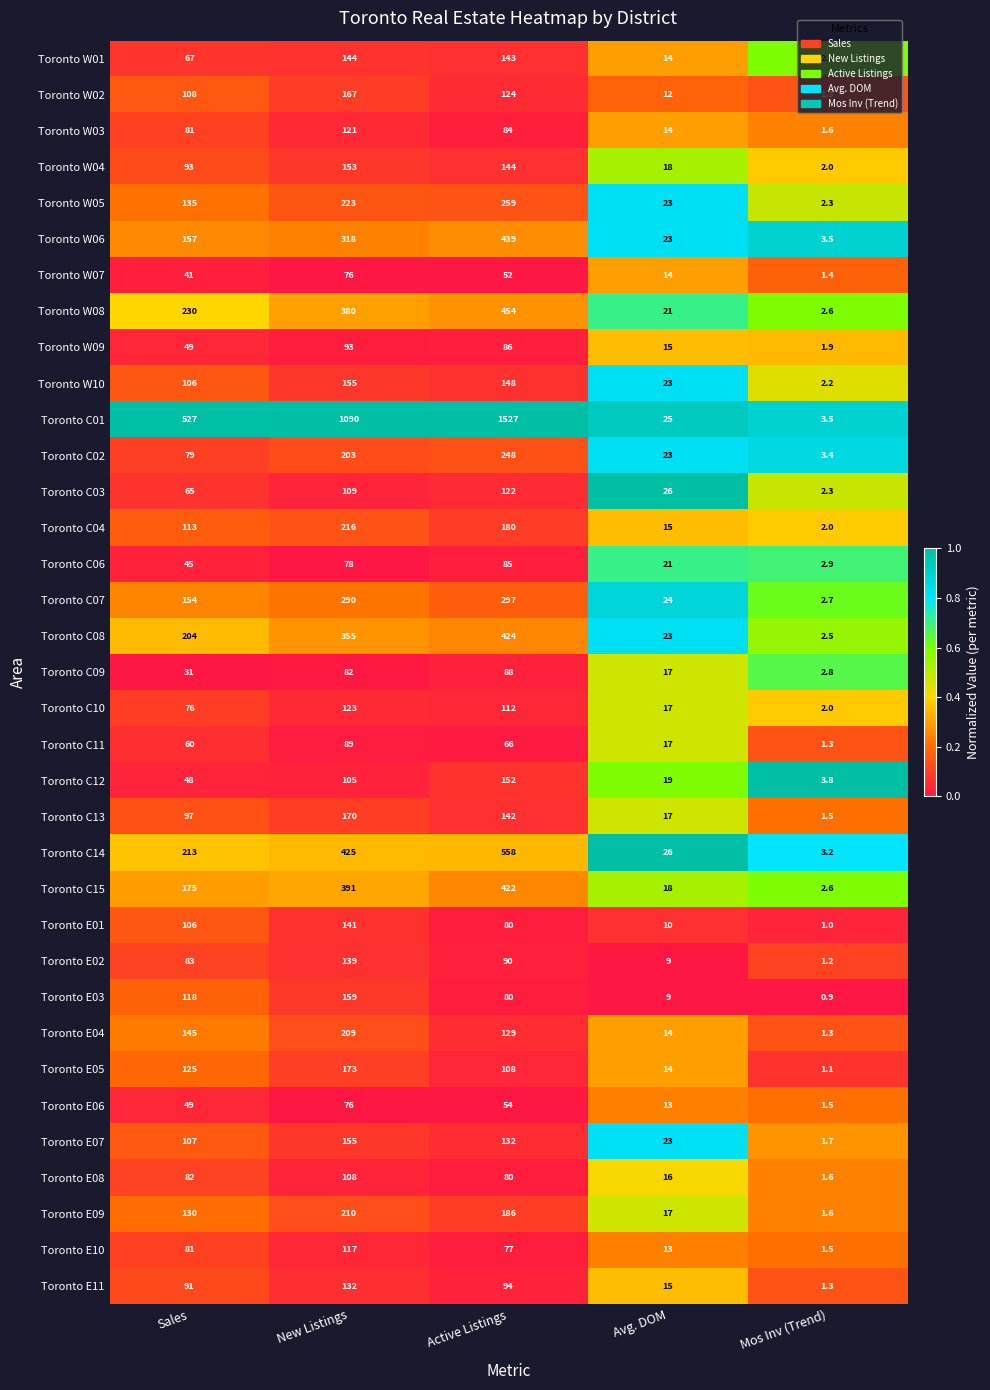

Read the Toronto E01 value at Mos Inv (Trend).

1.0